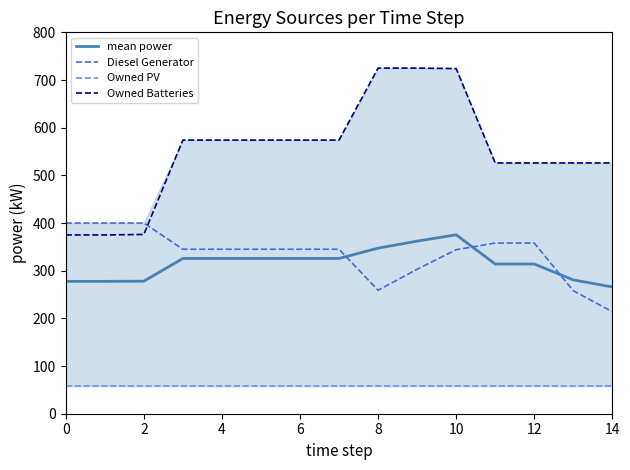

Is it true that Owned Batteries equals 526.0 at 14?

True